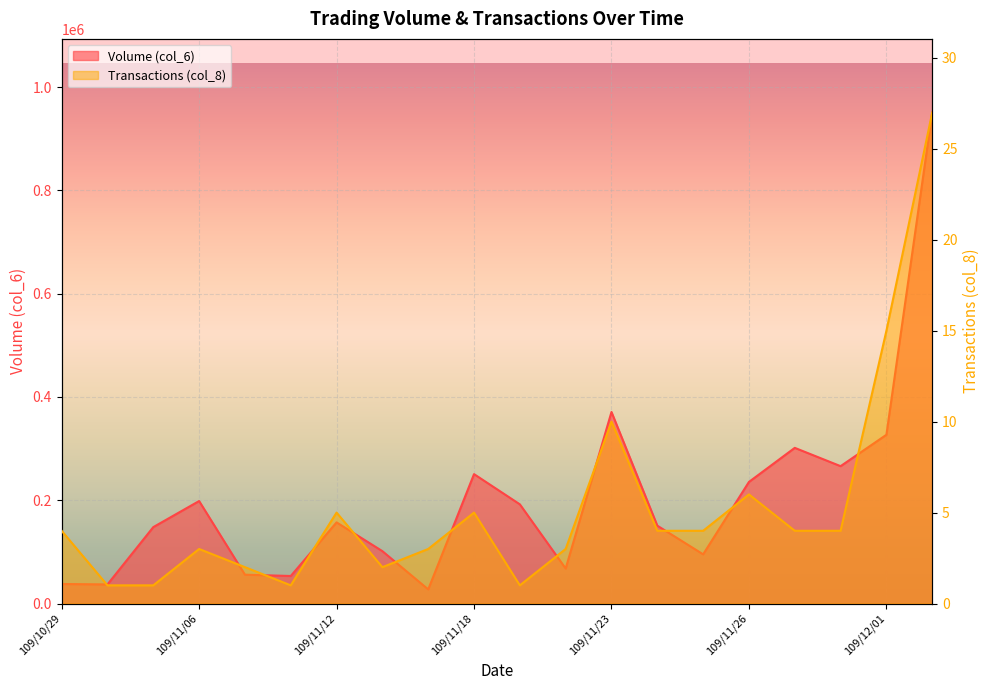

What is the sum of all Volume (col_6) values?

4024200